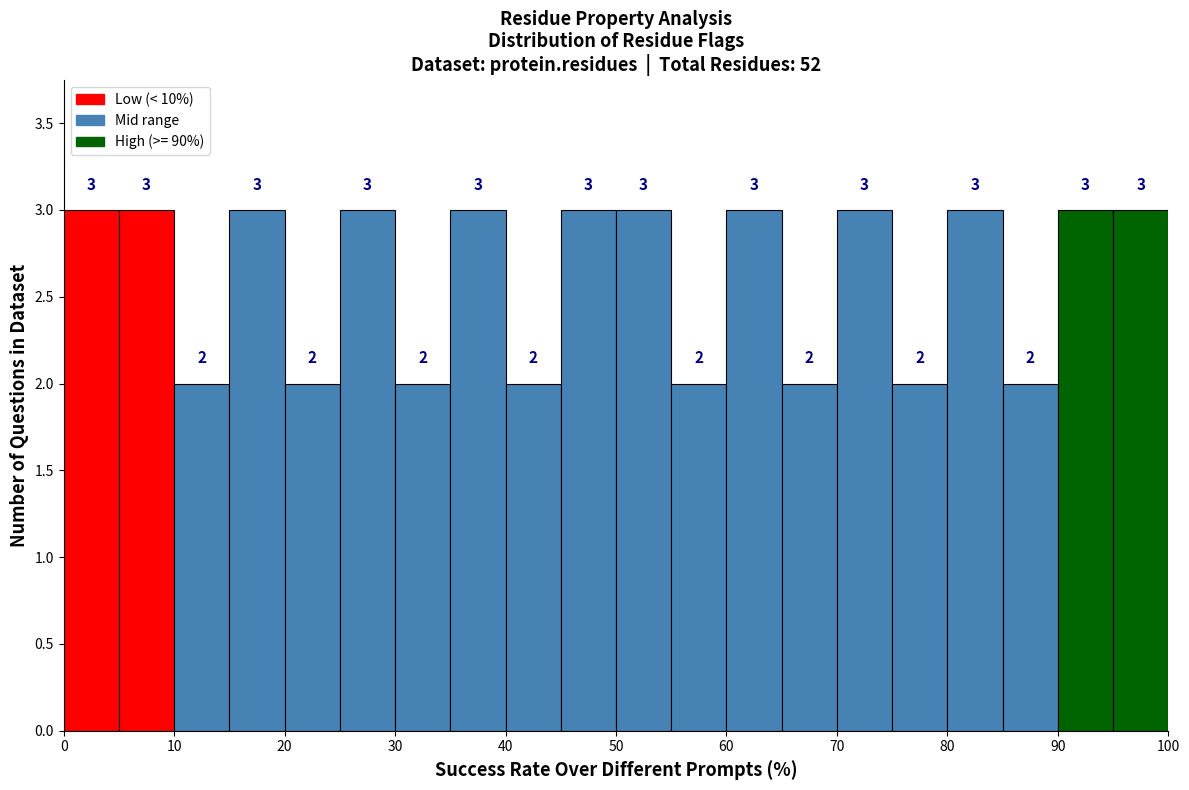

Reading left to right, list every bar in this chart as the range it spans on the x-axis followed by its height.

0 to 5: 3
5 to 10: 3
10 to 15: 2
15 to 20: 3
20 to 25: 2
25 to 30: 3
30 to 35: 2
35 to 40: 3
40 to 45: 2
45 to 50: 3
50 to 55: 3
55 to 60: 2
60 to 65: 3
65 to 70: 2
70 to 75: 3
75 to 80: 2
80 to 85: 3
85 to 90: 2
90 to 95: 3
95 to 100: 3